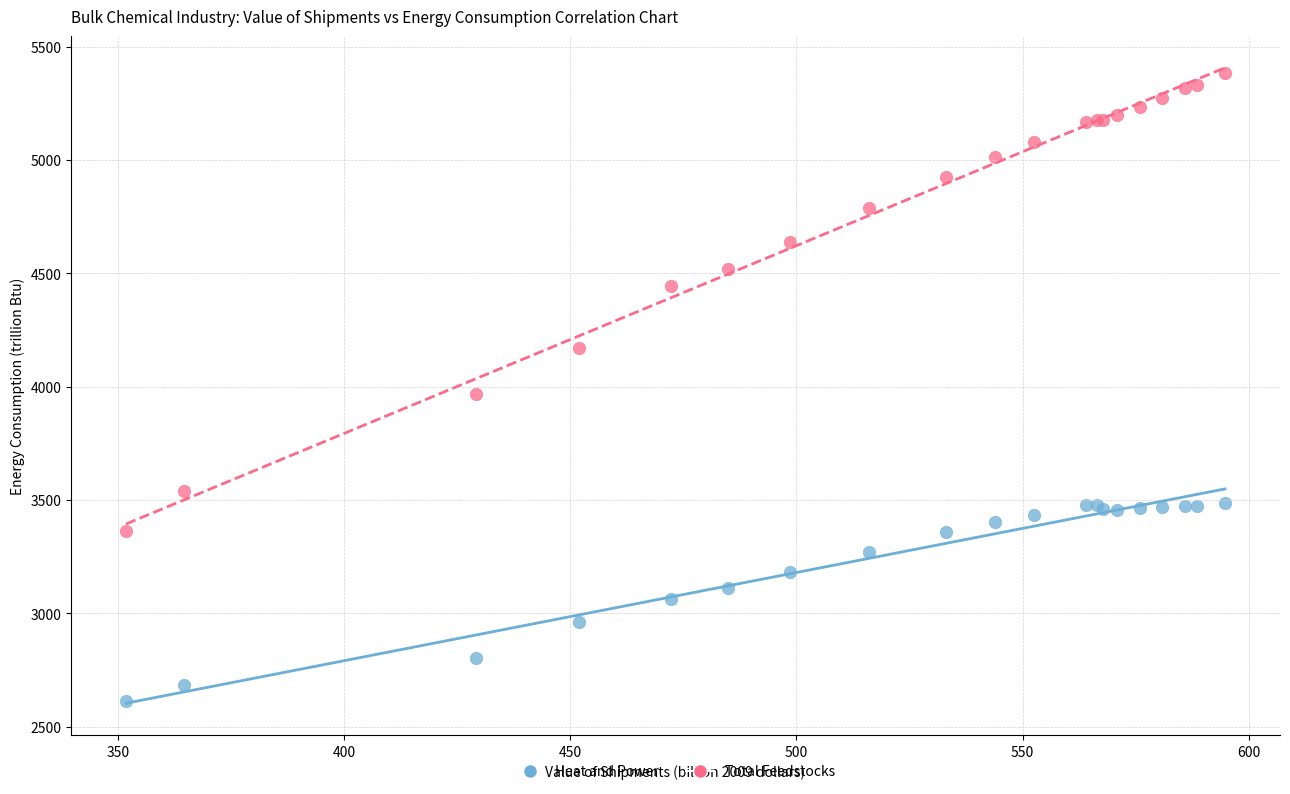

In the Total Feedstocks series, what Y value is closest to 4372?

4442.1